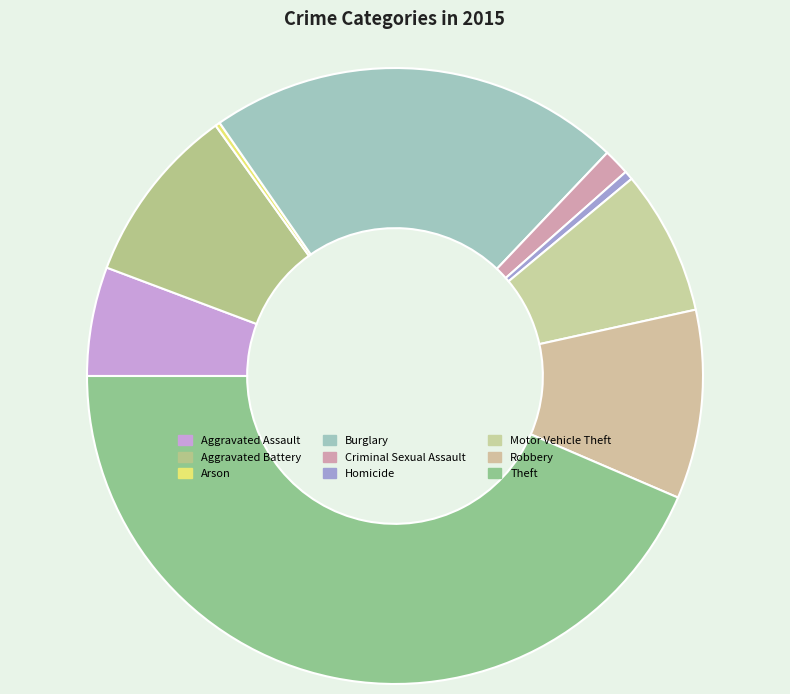

The Burglary slice represents 32% of the pie. True or false?

False